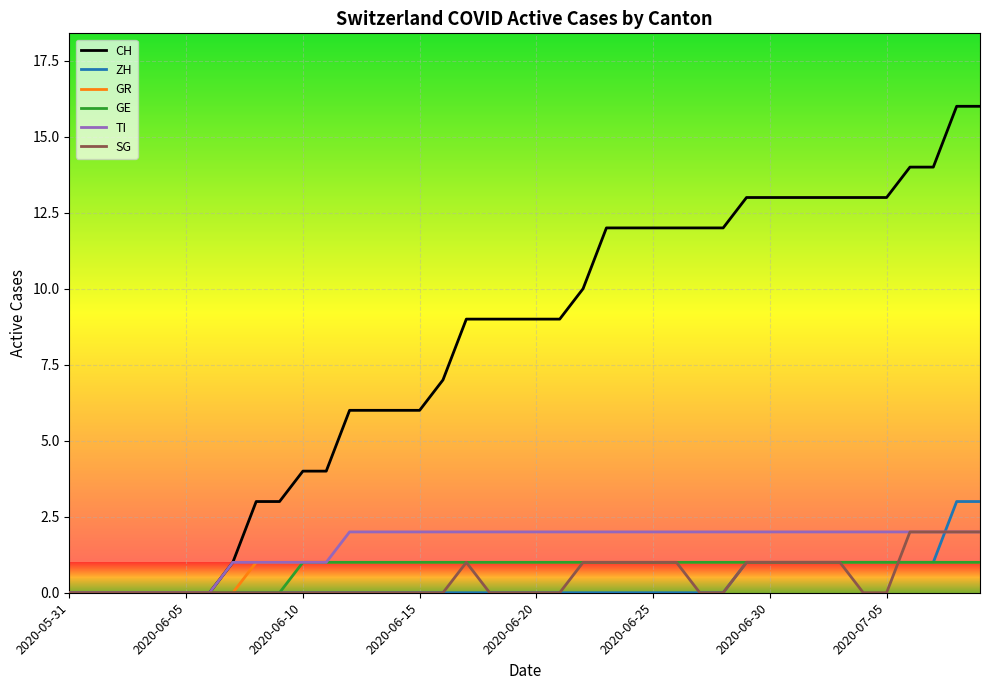

What is the maximum value shown in the chart?

16